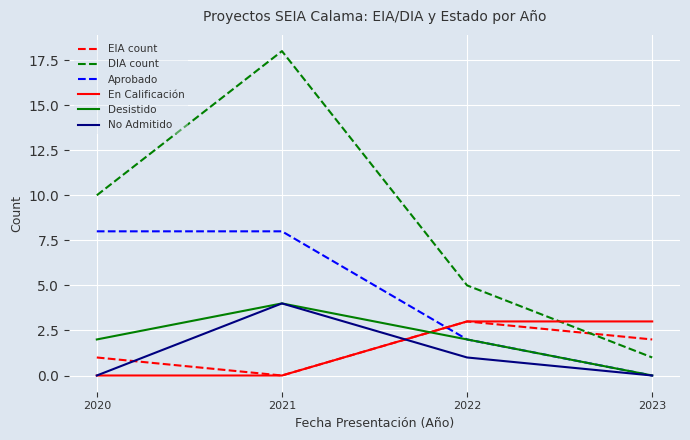

Is it true that Aprobado equals 4 at 2021?

False